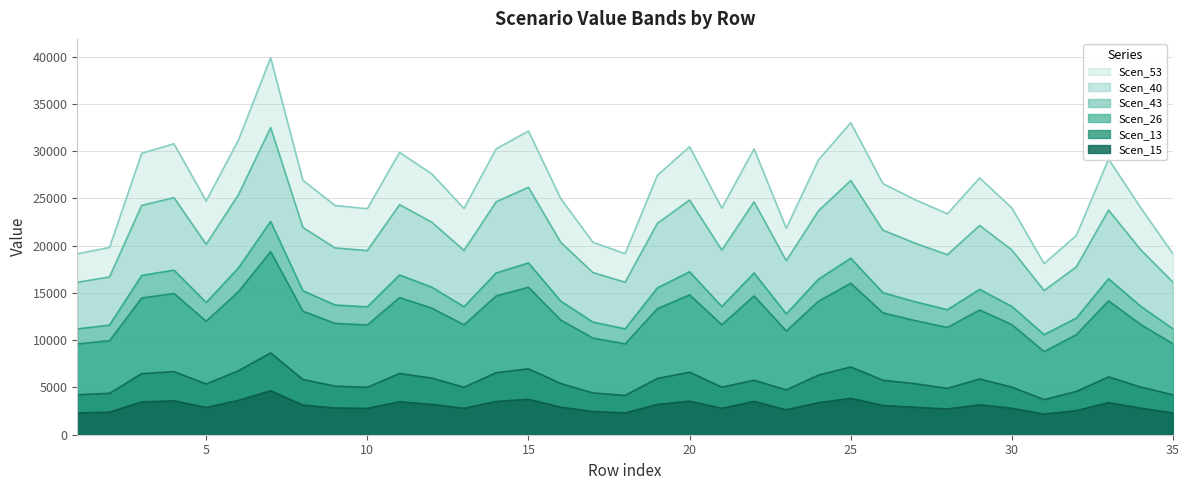

True or false: Scen_40 and Scen_53 cross at least once.

False